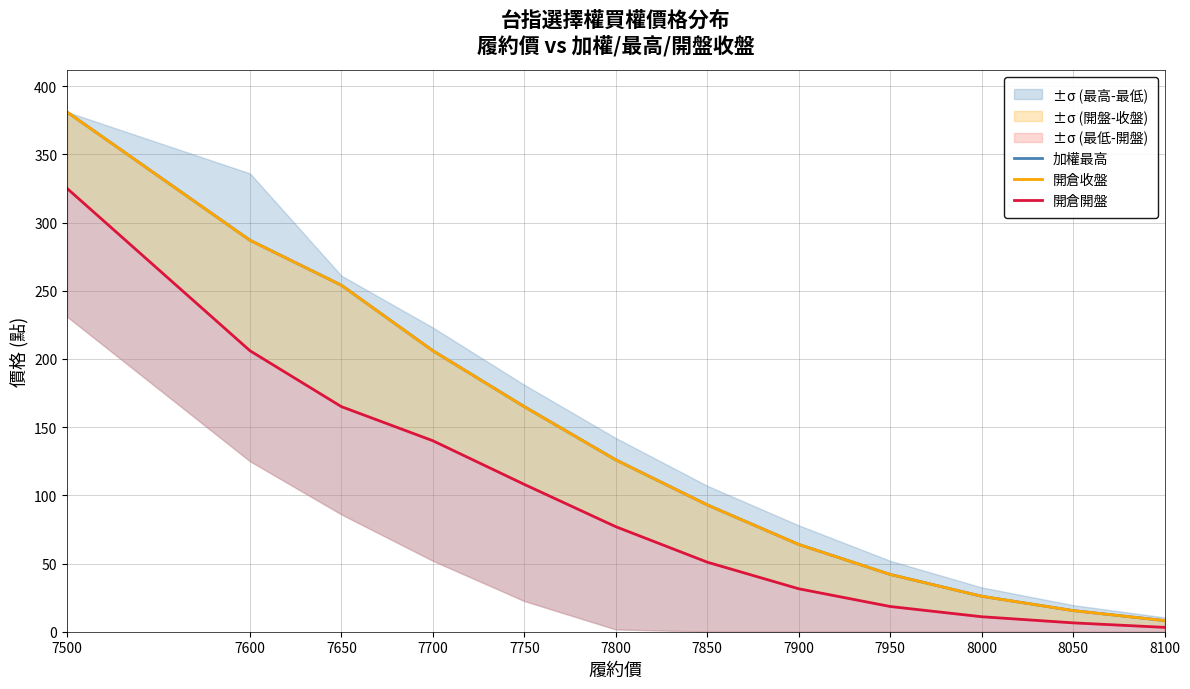

What is the value of the 開倉收盤 point at the 3rd from the left?

254.0